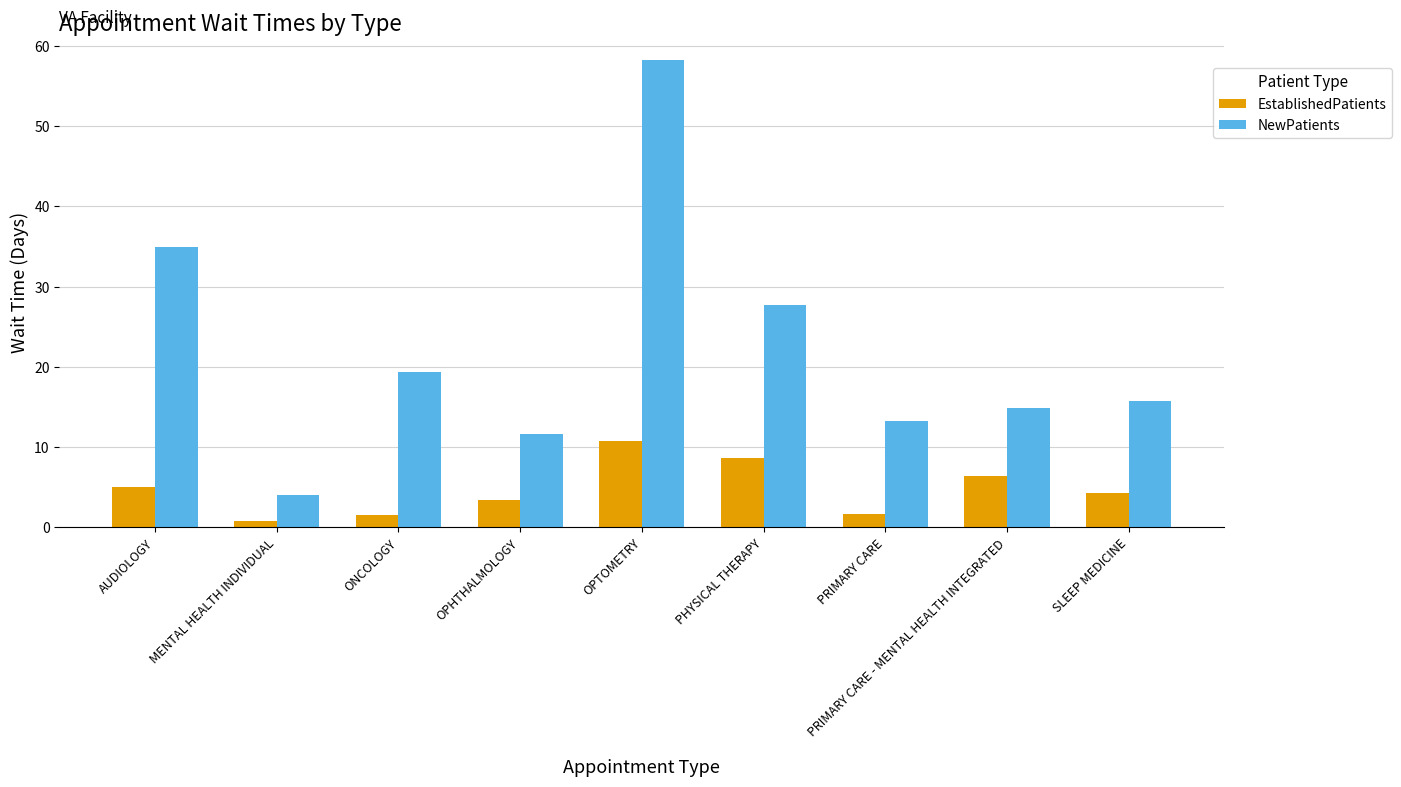

What is the total value across all series at OPTOMETRY?

69.1